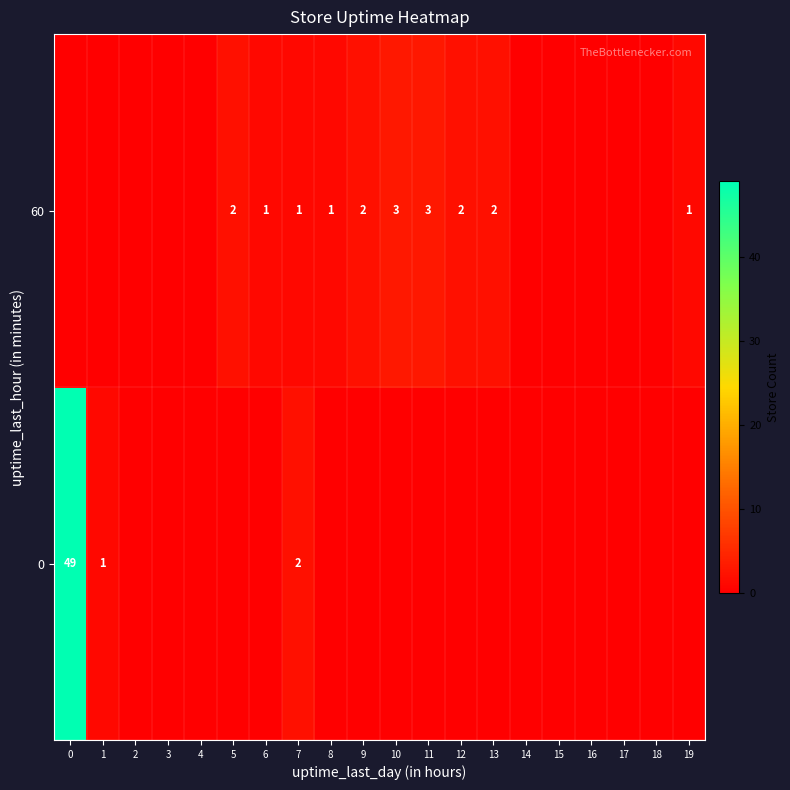

True or false: 60 has a value of 2 at 13.

True